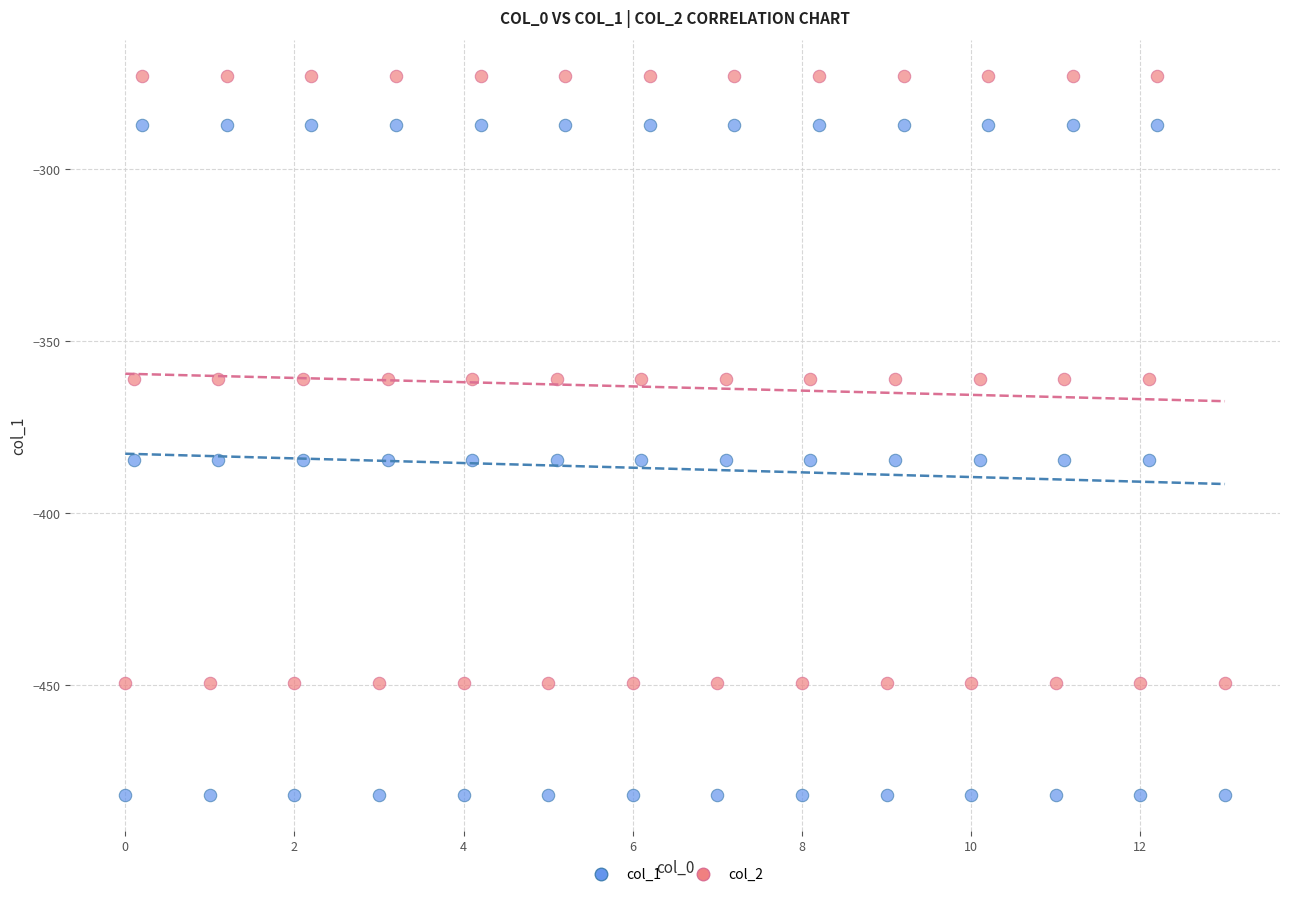

Which series has the widest spread of Y values?

col_1